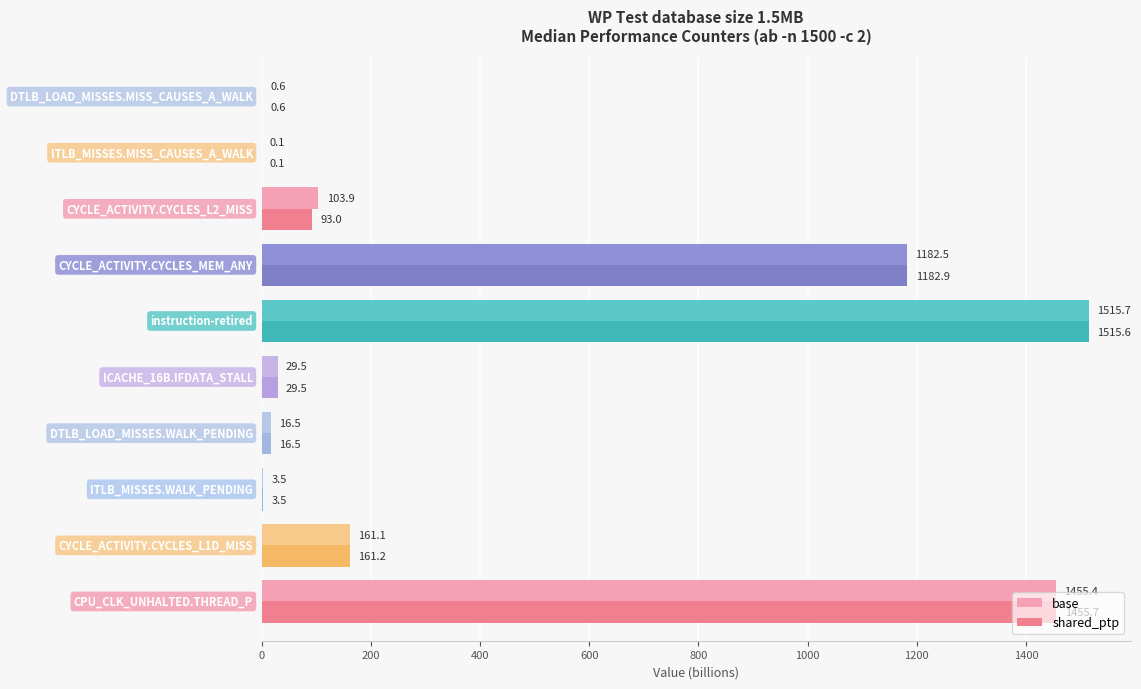

Which series has the largest total across all categories?

base